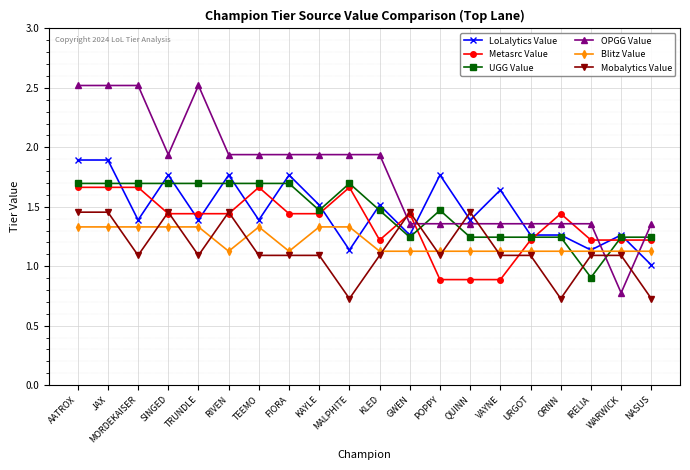

What is the minimum value for OPGG Value?

0.8